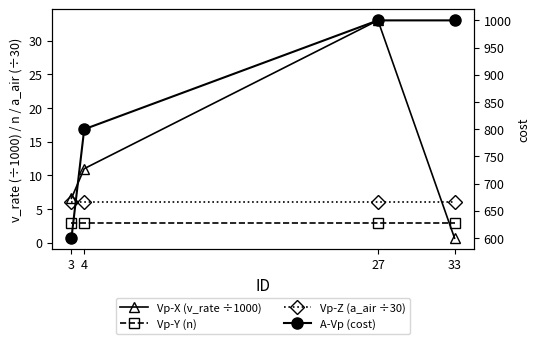

What is the value of the Vp-X (v_rate ÷1000) point at the 2nd from the left?

11.0